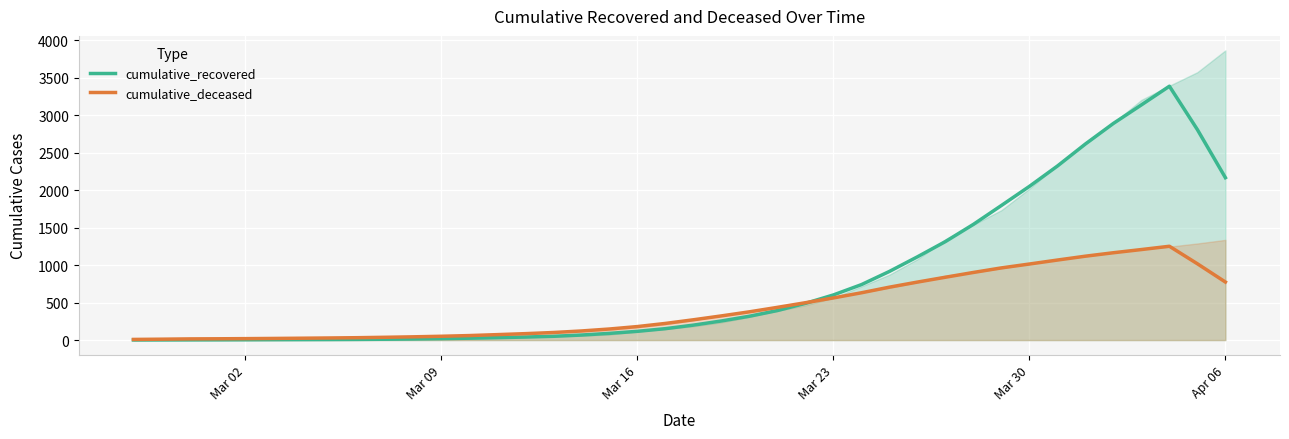

Rank the series by their maximum value, from highest to lowest.

cumulative_recovered, cumulative_deceased